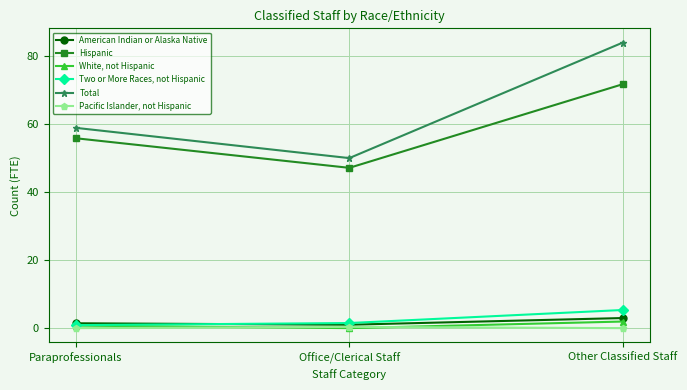

Reading left to right, what are all the values shown in this chart?

American Indian or Alaska Native: Paraprofessionals=1.4	Office/Clerical Staff=1.0	Other Classified Staff=3.0
Hispanic: Paraprofessionals=55.9	Office/Clerical Staff=47.2	Other Classified Staff=71.8
White, not Hispanic: Paraprofessionals=0.8	Office/Clerical Staff=0.0	Other Classified Staff=1.9
Two or More Races, not Hispanic: Paraprofessionals=0.9	Office/Clerical Staff=1.5	Other Classified Staff=5.3
Total: Paraprofessionals=59.0	Office/Clerical Staff=50.1	Other Classified Staff=84.1
Pacific Islander, not Hispanic: Paraprofessionals=0.0	Office/Clerical Staff=0.4	Other Classified Staff=0.0